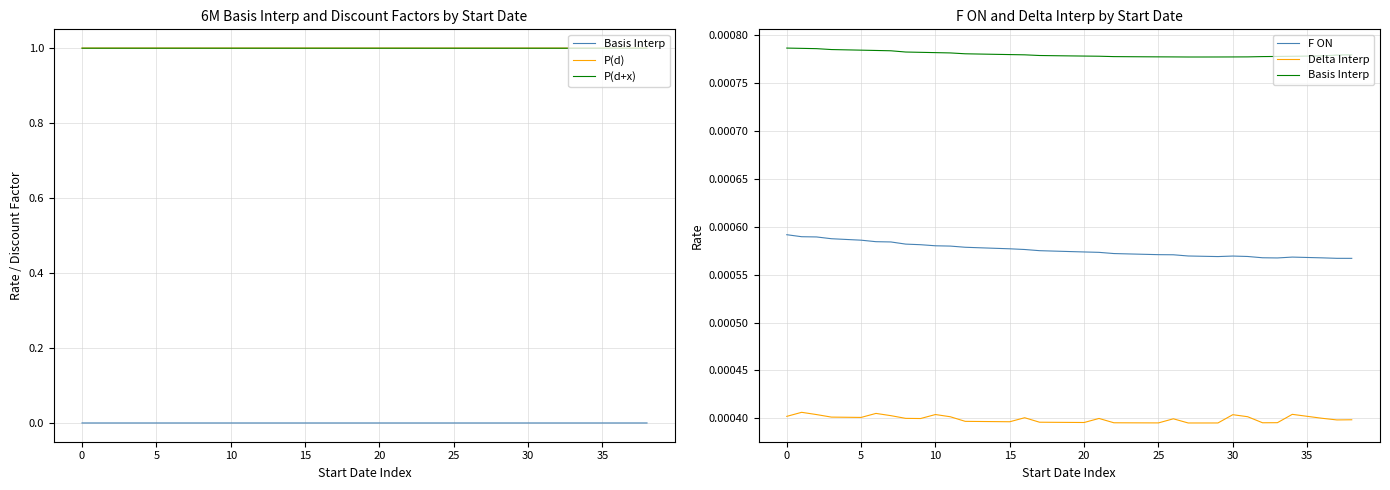

The value of Basis Interp at 26 is 0.0. True or false?

False